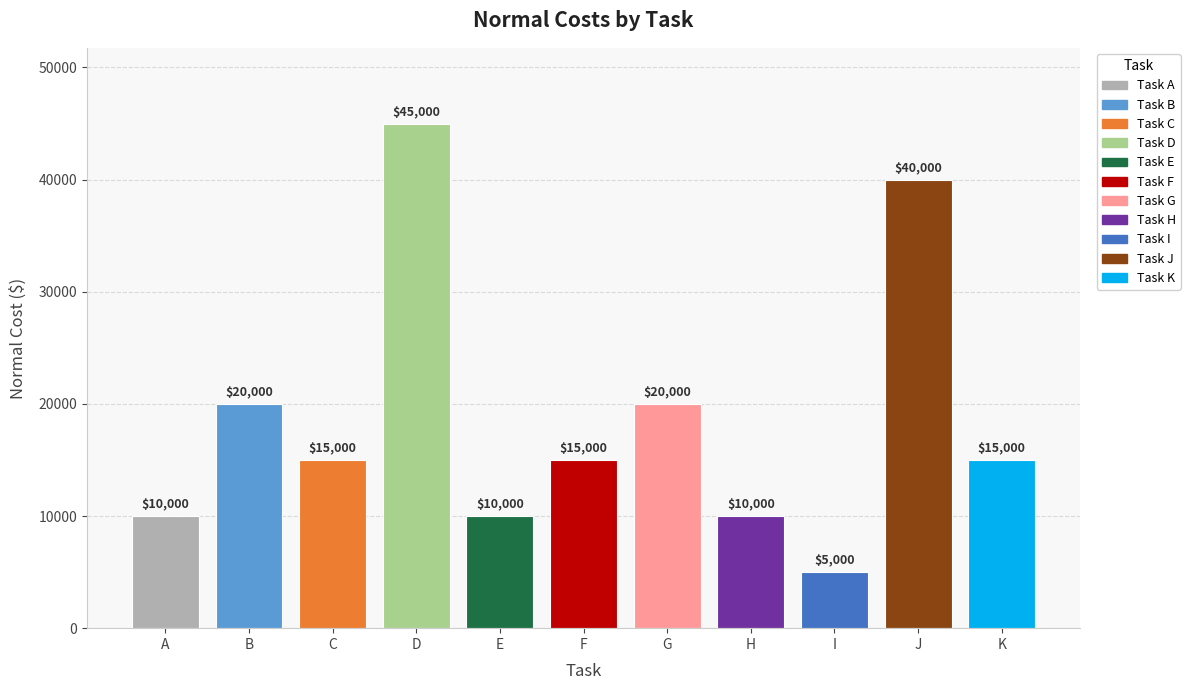

What is the difference between the maximum and minimum values?

40000